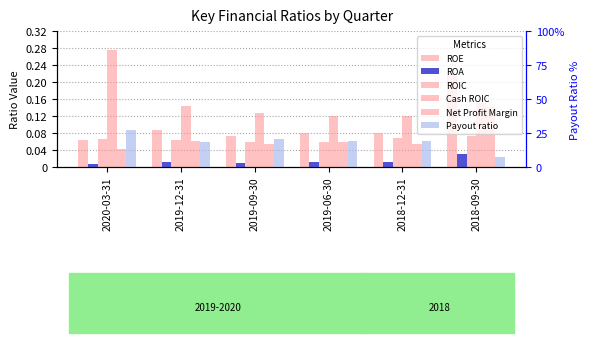

What is the maximum value shown in the chart?

27.6